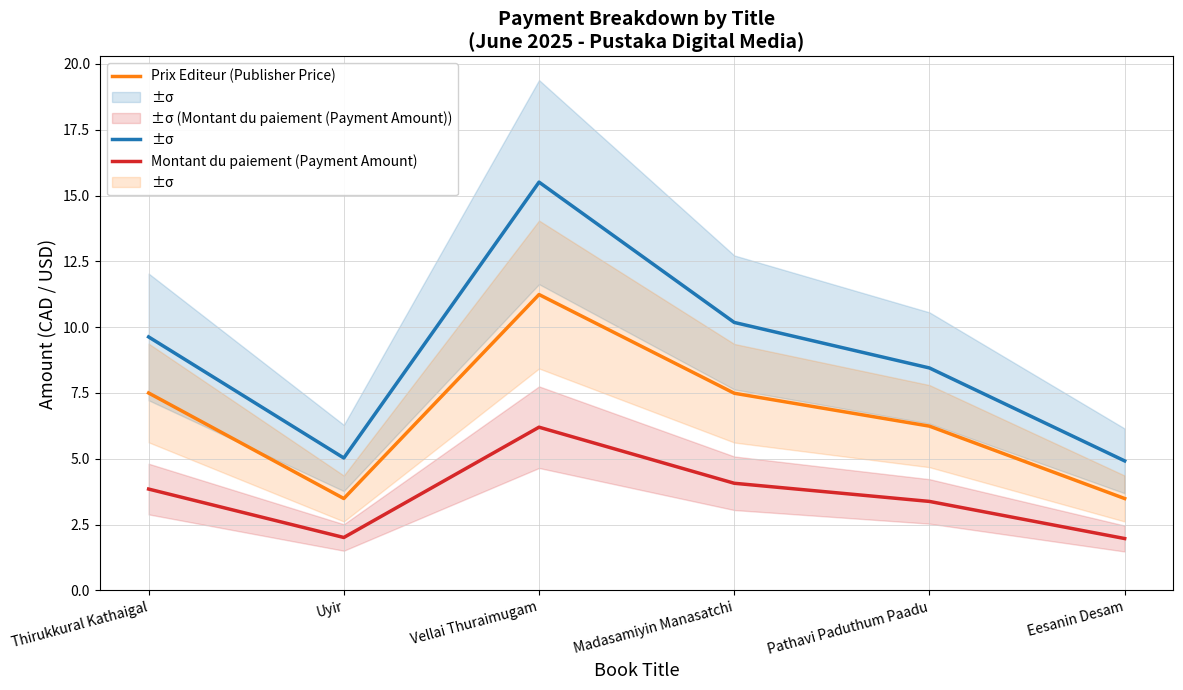

Rank the series by their average value, from lowest to highest.

Montant du paiement (Payment Amount), Prix Editeur (Publisher Price), Prix de vente (List Price)